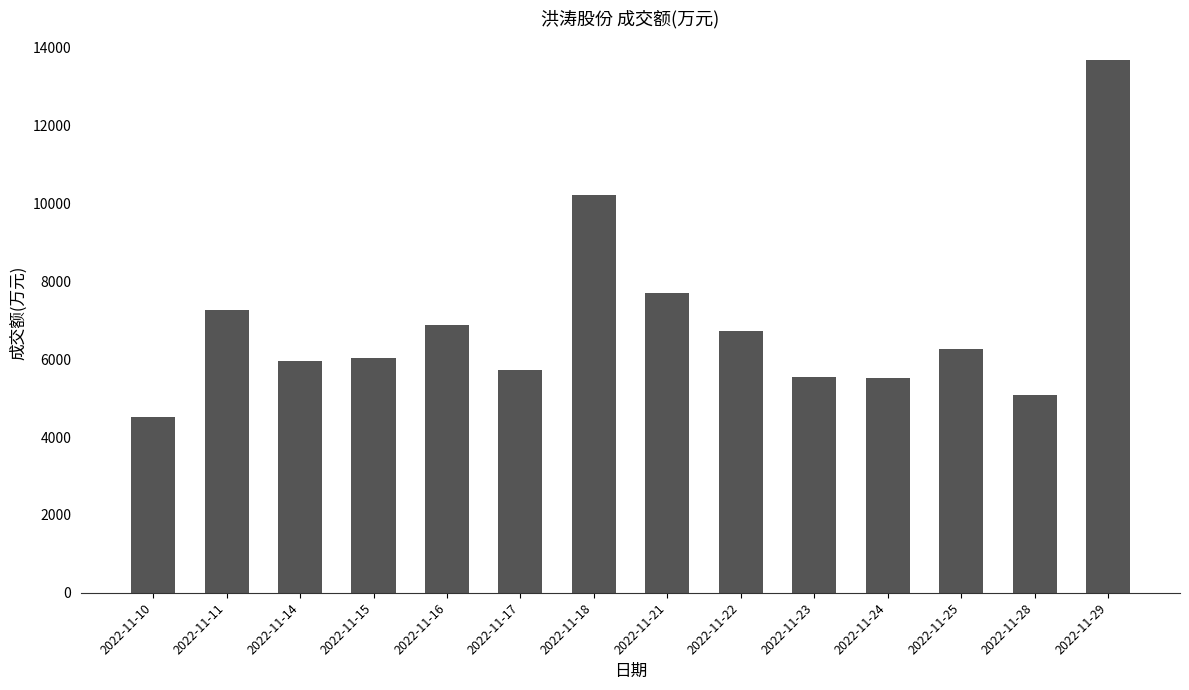

Is it true that the value at 2022-11-28 is 5089?

True